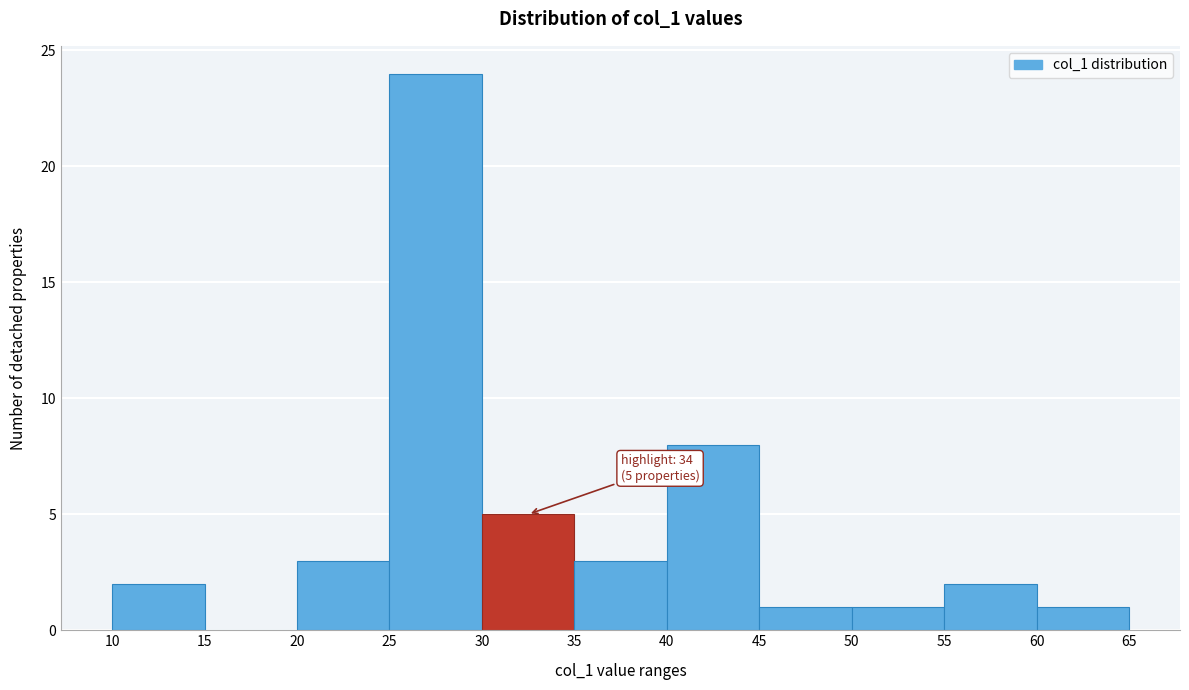

Over which range of the x-axis is the bar tallest?

25 to 30